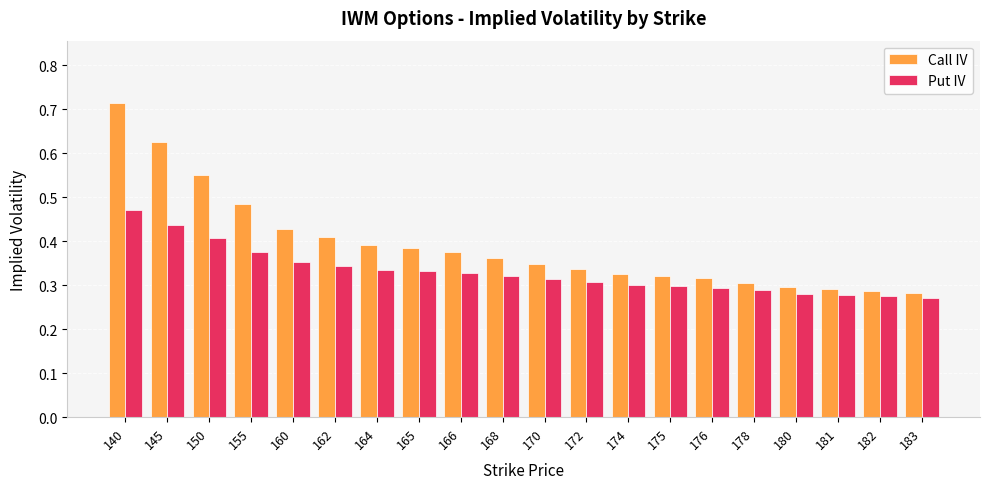

How many Put IV values are between 0 and 1?

20